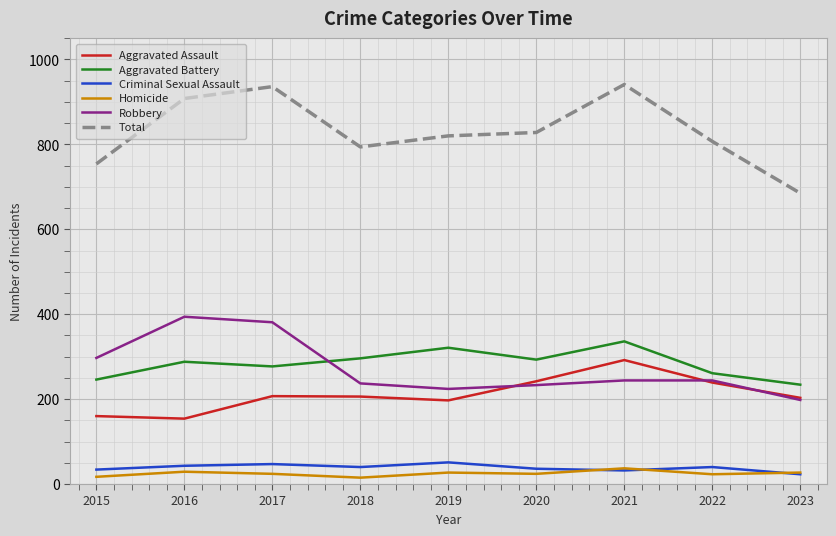

Which category has the highest value in the Aggravated Assault series?

2021